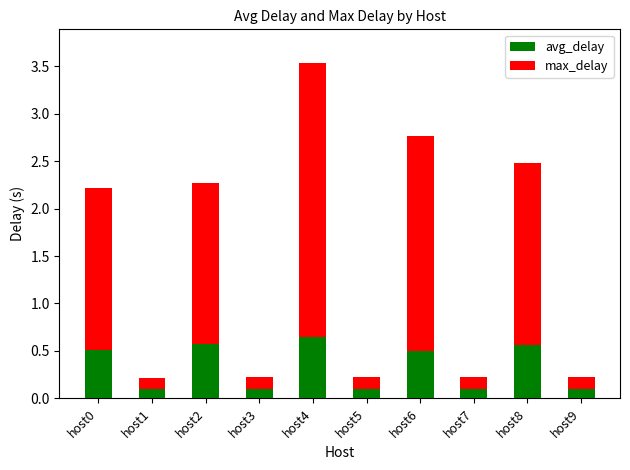

What are all the series names shown in the legend?

avg_delay, max_delay